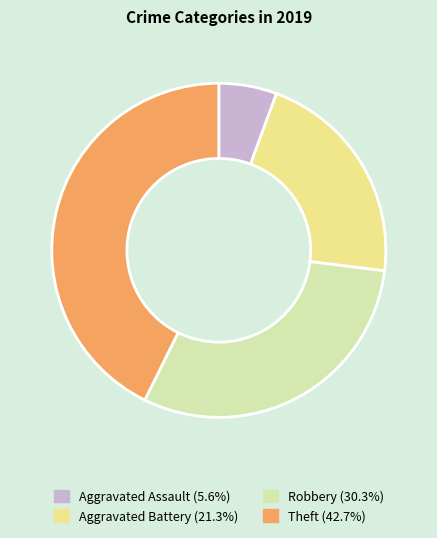

Which category has the smallest portion of the pie?

Aggravated Assault